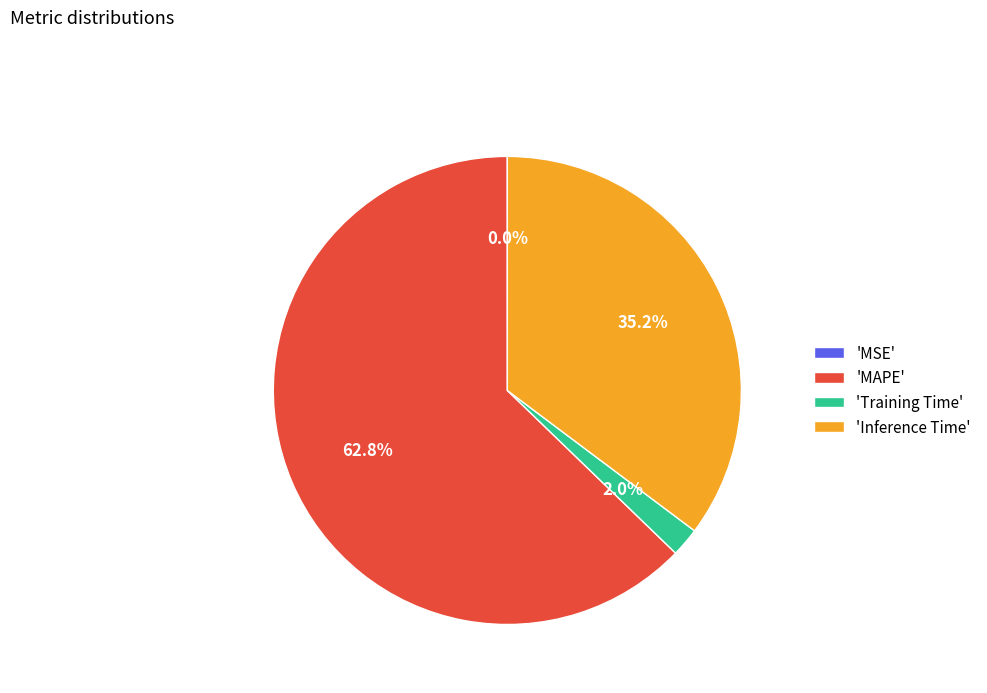

Between 'Inference Time' and 'Training Time', which is larger?

'Inference Time'